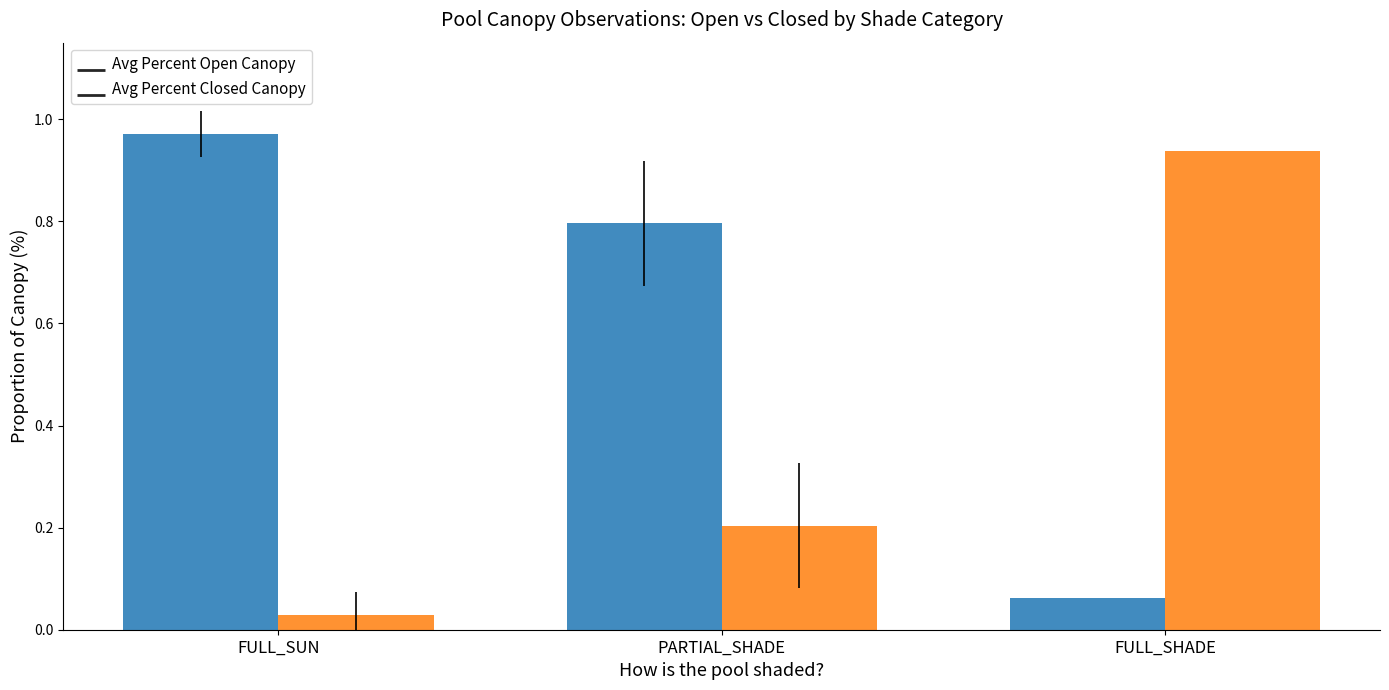

Which has a higher value, PARTIAL_SHADE or FULL_SHADE?

PARTIAL_SHADE